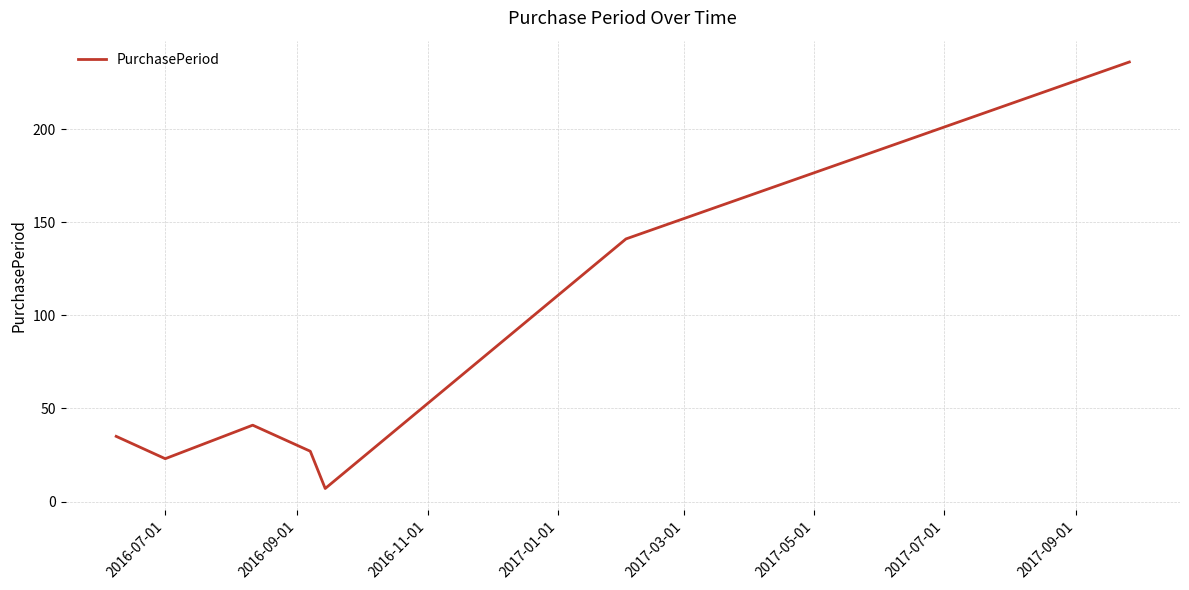

How many interior local valleys (lower than both neighbors) does the data have?

2